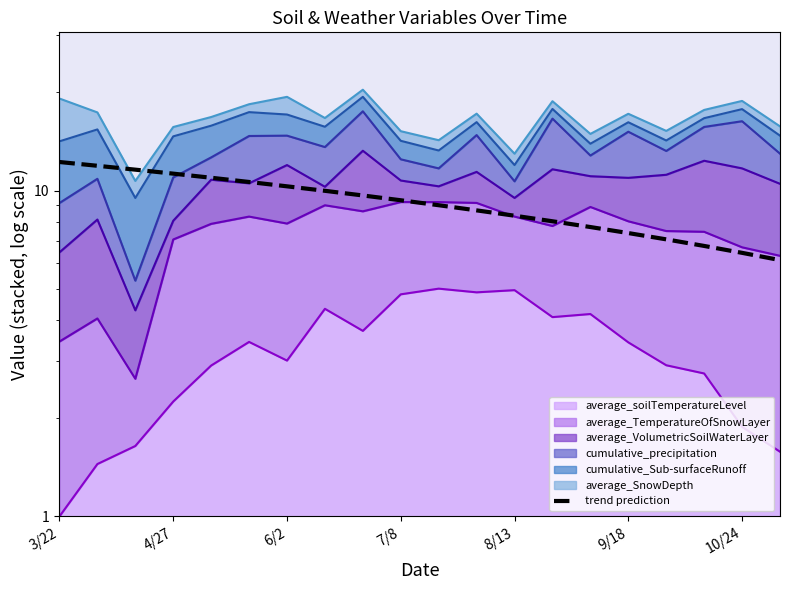

What is the average value?

9.2